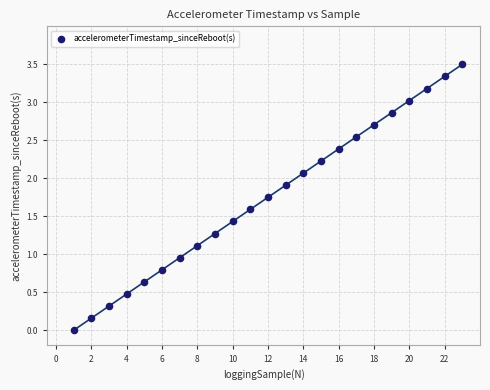

What is the range of Y values (max minus min)?

3.5